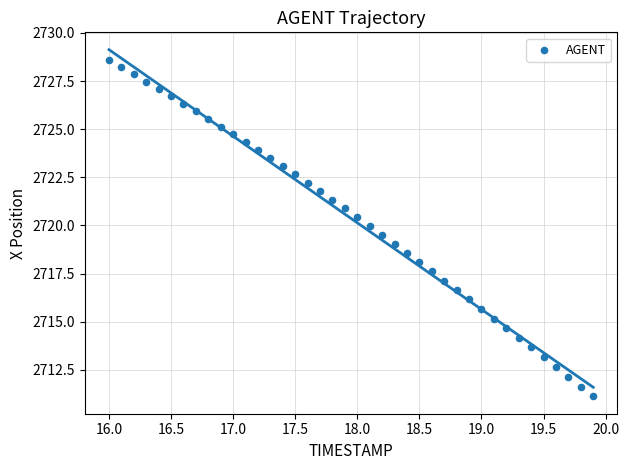

What is the range of X values (max minus min)?

3.9